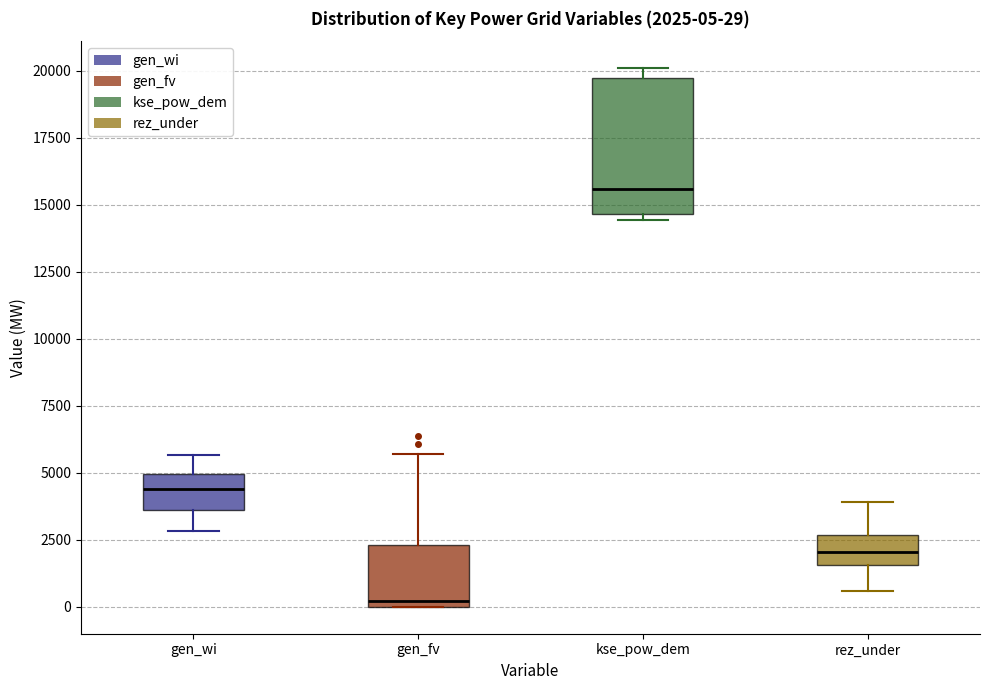

Which box has the highest median line?

kse_pow_dem